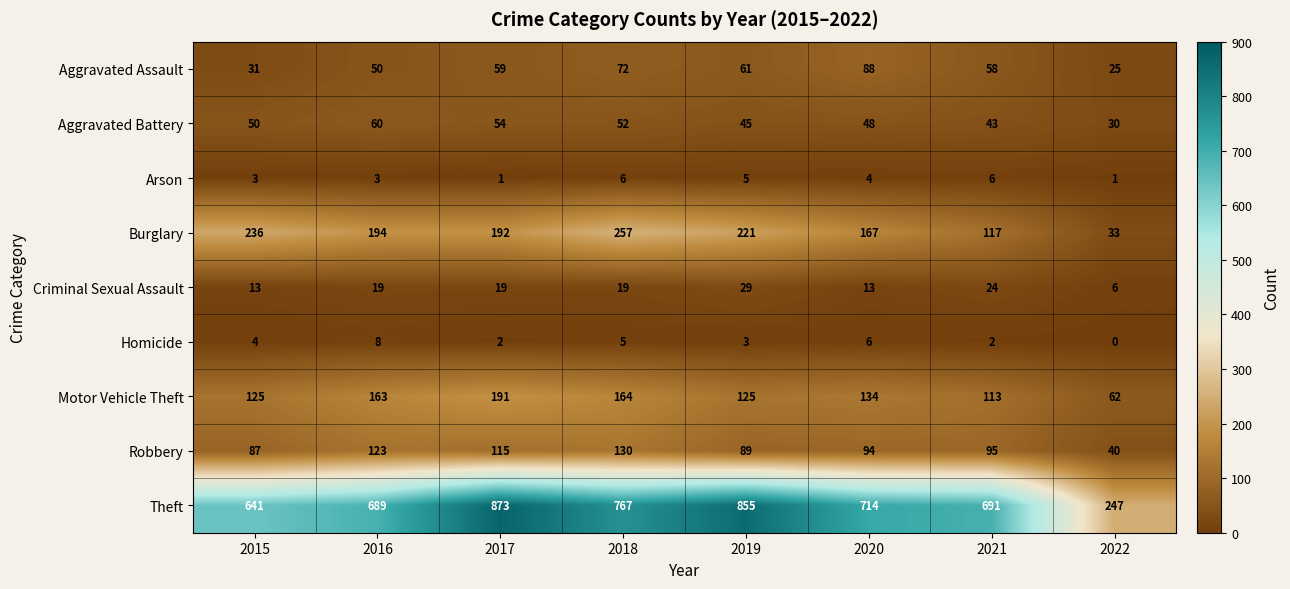

Which label corresponds to the smallest value in the chart?

2022